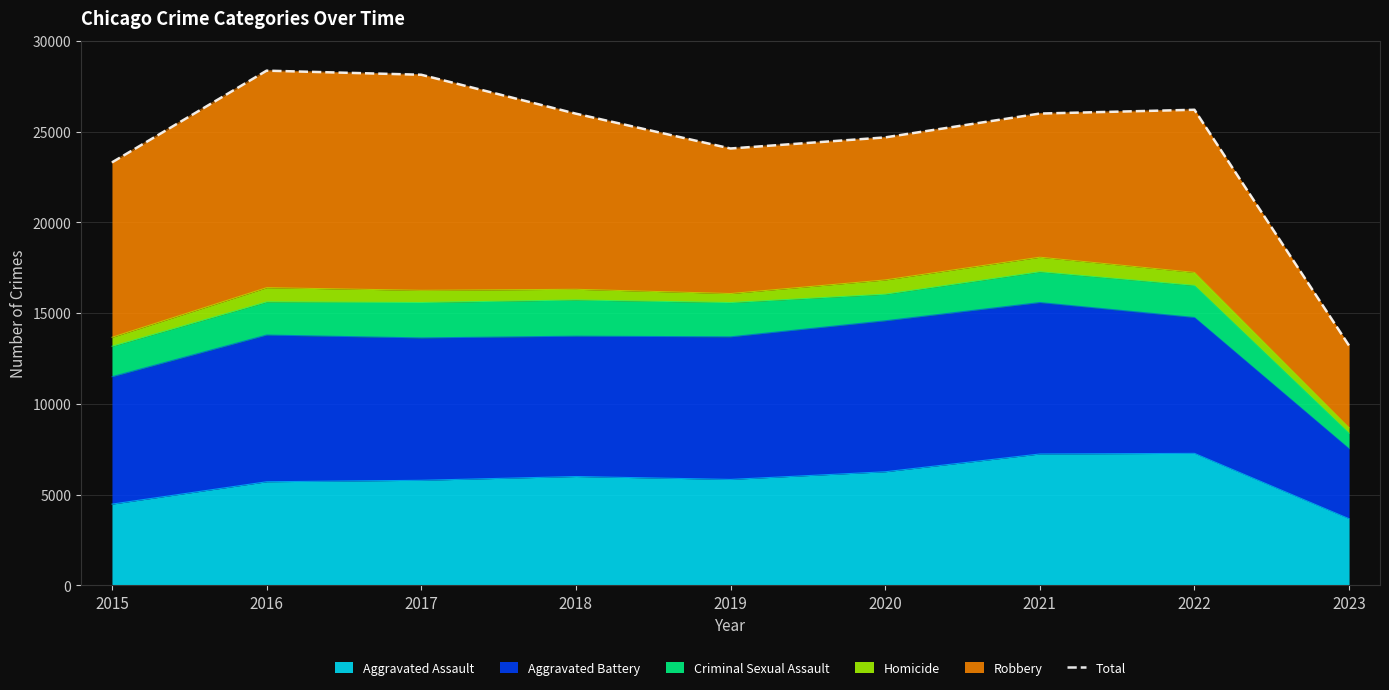

Is it true that the value at 2020 is 24689?

True